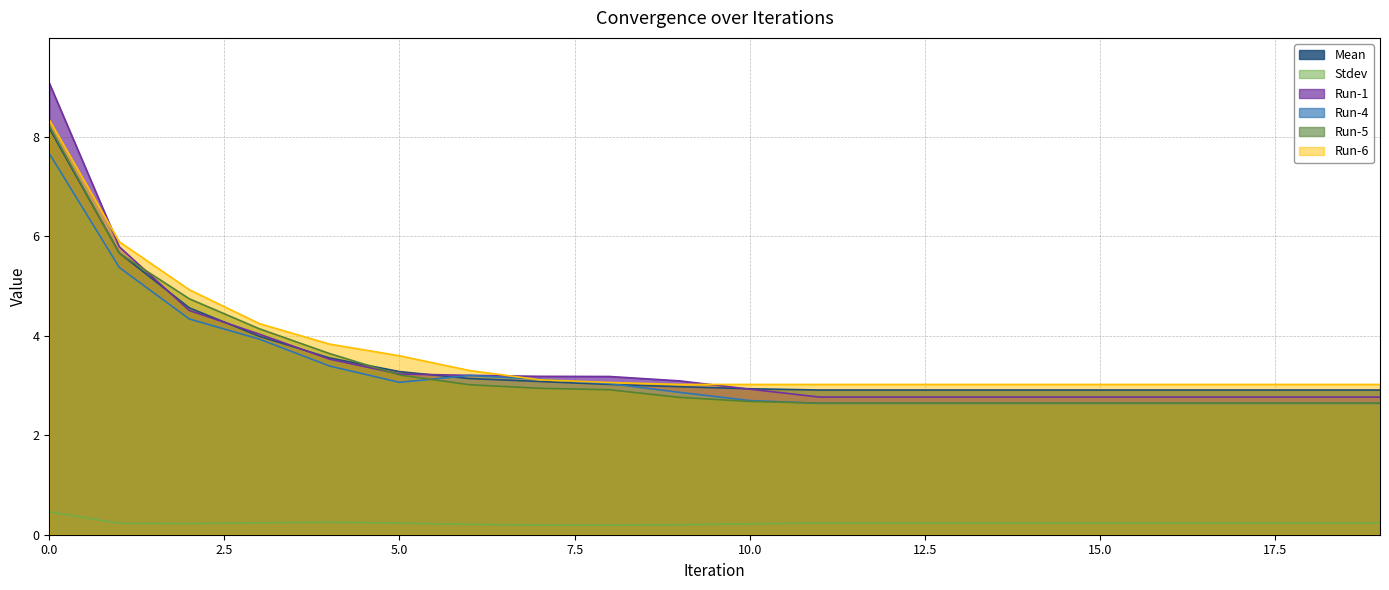

True or false: Run-5 has more than 1 interior local peaks.

False